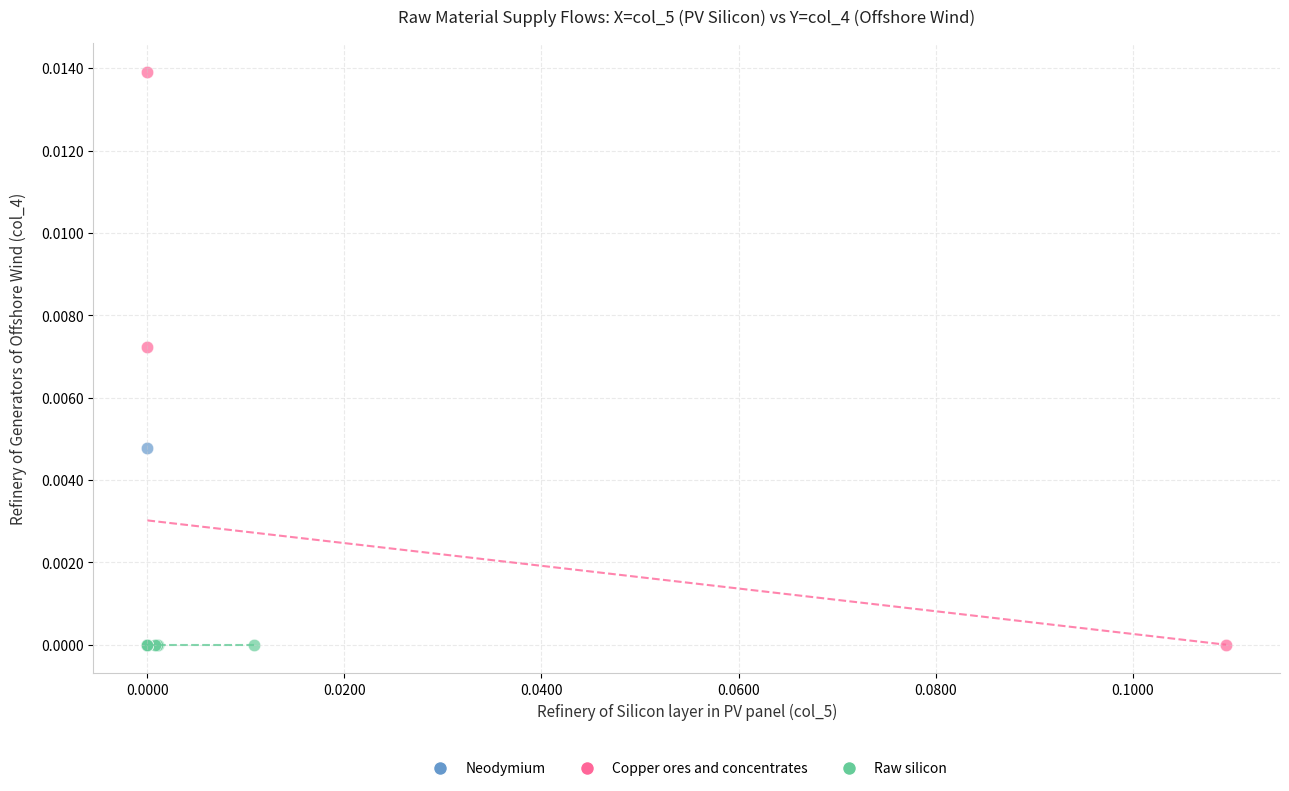

Which series contains the highest Y value?

Copper ores and concentrates